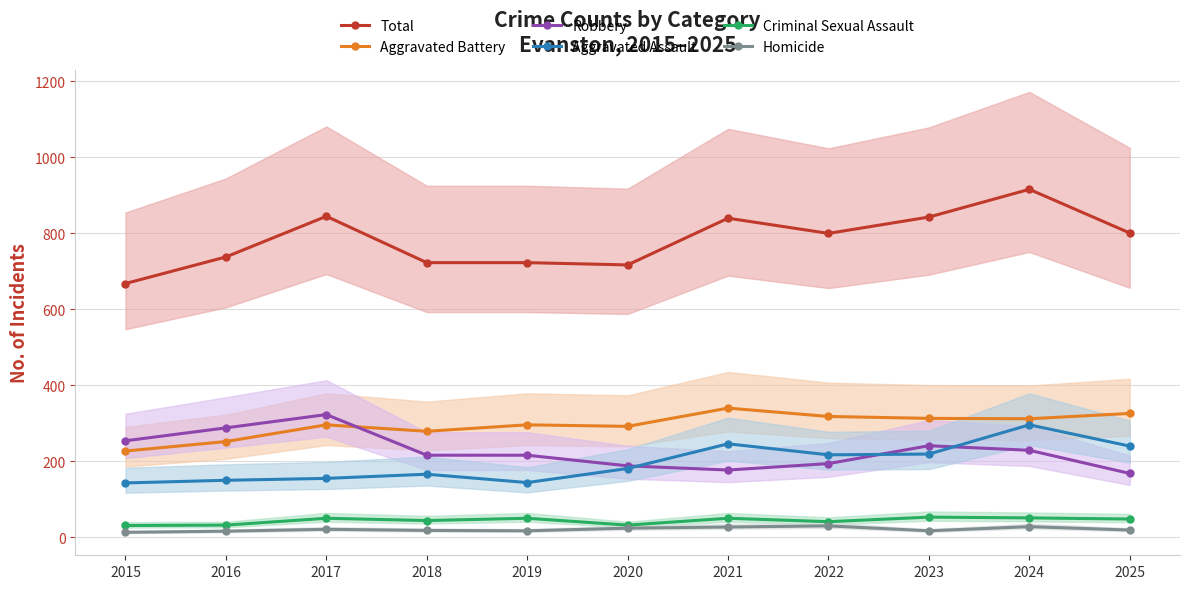

Between 2015 and 2016, which series saw the biggest shift?

Total